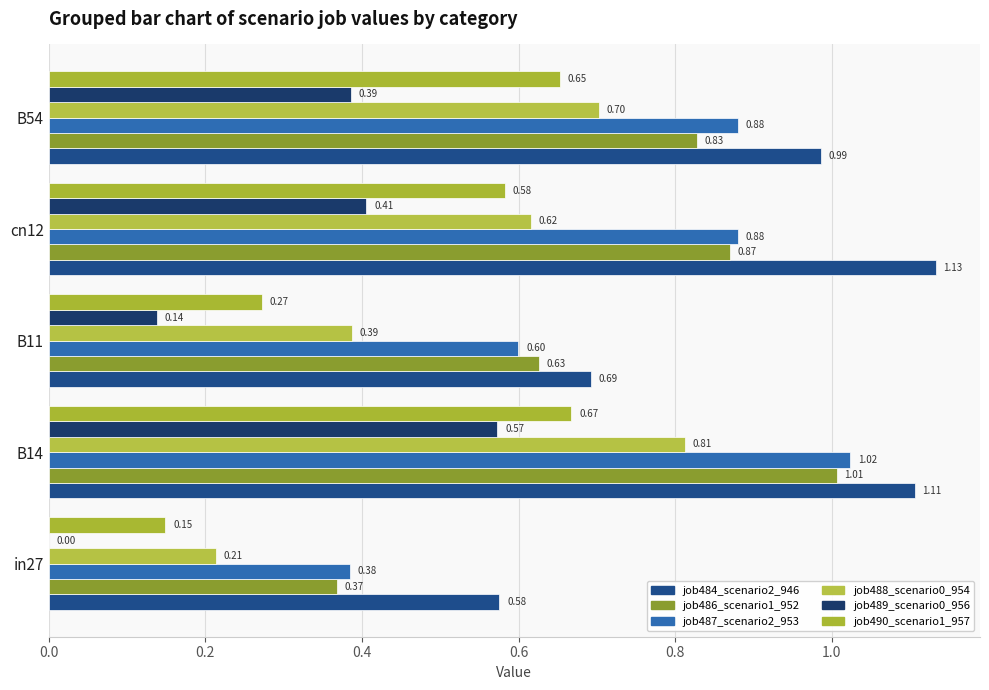

Count the number of categories in the chart.

5